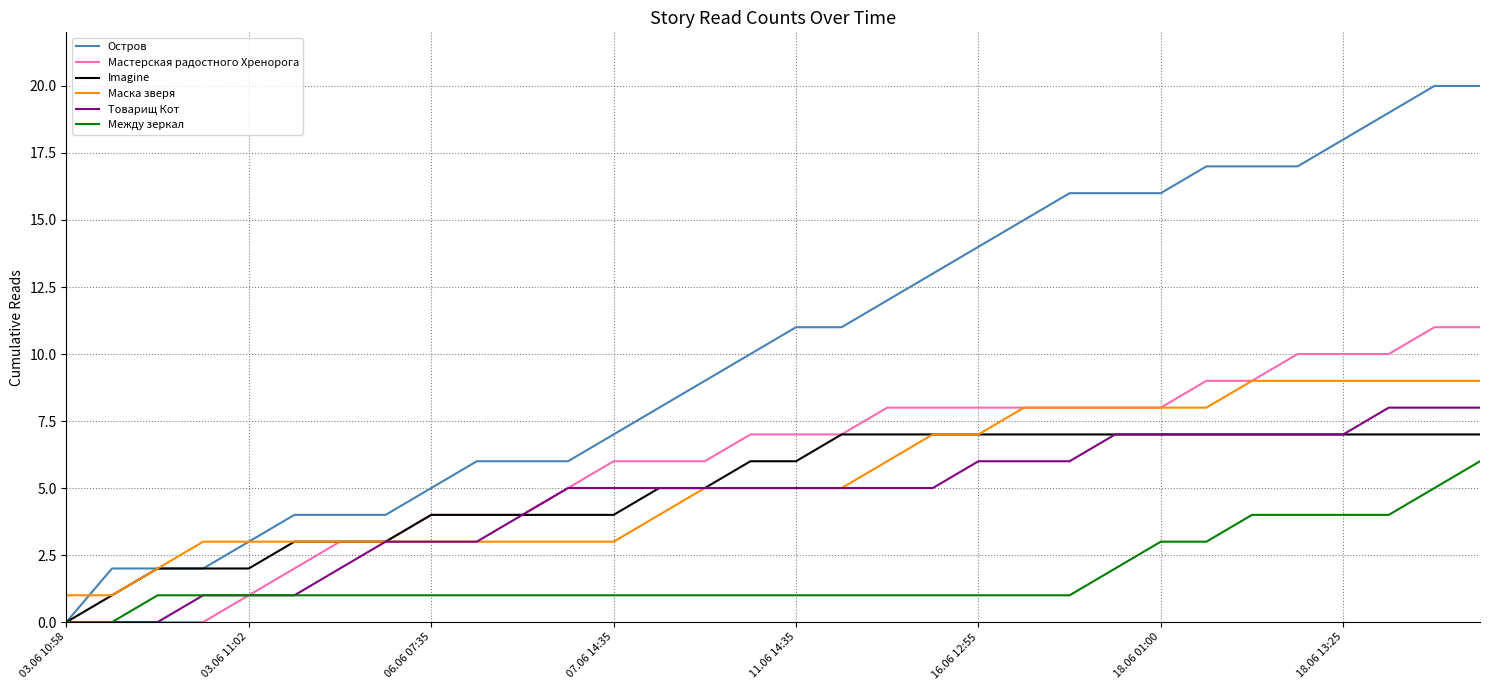

Which series has the largest range (max minus min)?

Остров